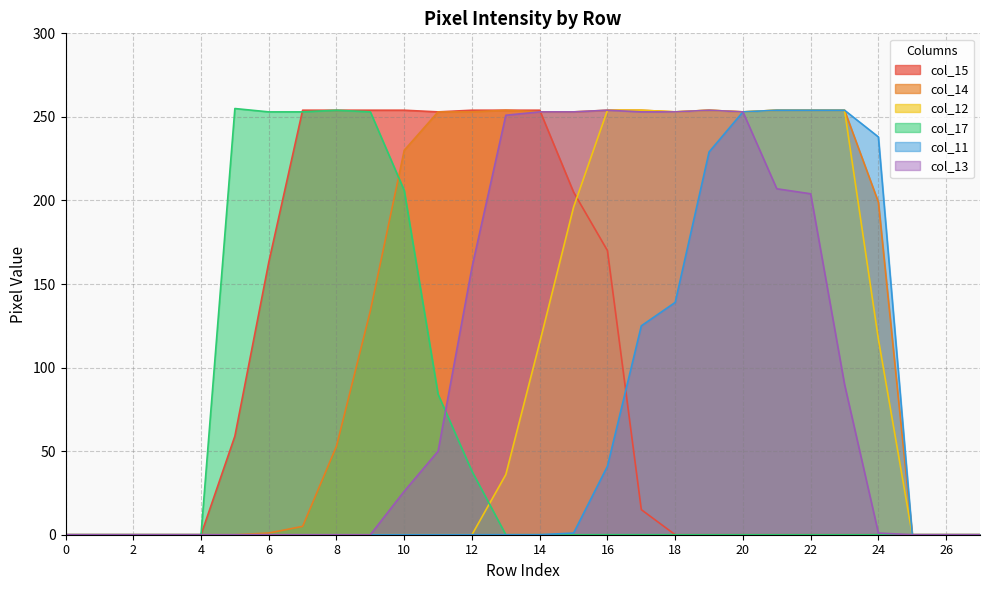

Reading right to left, transcribe all the data shown in this chart.

col_15: 0	0	0	0	0	0	0	0	0	0	15	170	205	254	254	254	253	254	254	254	254	163	59	0	0	0	0	0
col_14: 0	0	0	199	254	254	254	253	254	253	254	254	253	253	254	253	253	230	134	53	5	1	0	0	0	0	0	0
col_12: 0	0	0	117	254	254	254	253	254	253	254	254	196	115	36	0	0	0	0	0	0	0	0	0	0	0	0	0
col_17: 0	0	0	0	0	0	0	0	0	0	0	0	0	0	0	38	84	206	253	254	253	253	255	0	0	0	0	0
col_11: 0	0	0	238	254	254	254	253	229	139	125	41	1	0	0	0	0	0	0	0	0	0	0	0	0	0	0	0
col_13: 0	0	0	1	90	204	207	253	254	253	253	254	253	253	251	160	50	26	0	0	0	0	0	0	0	0	0	0